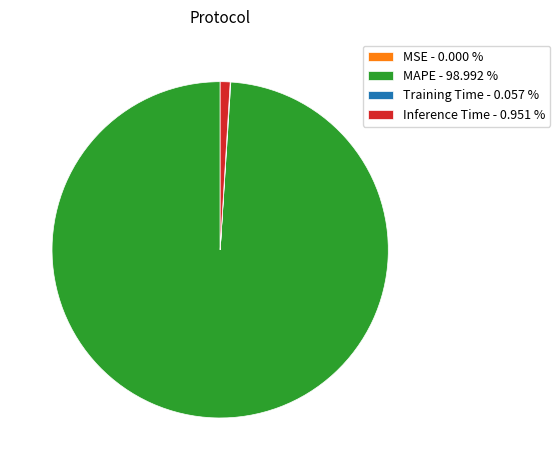

Is there a majority slice in this chart?

Yes